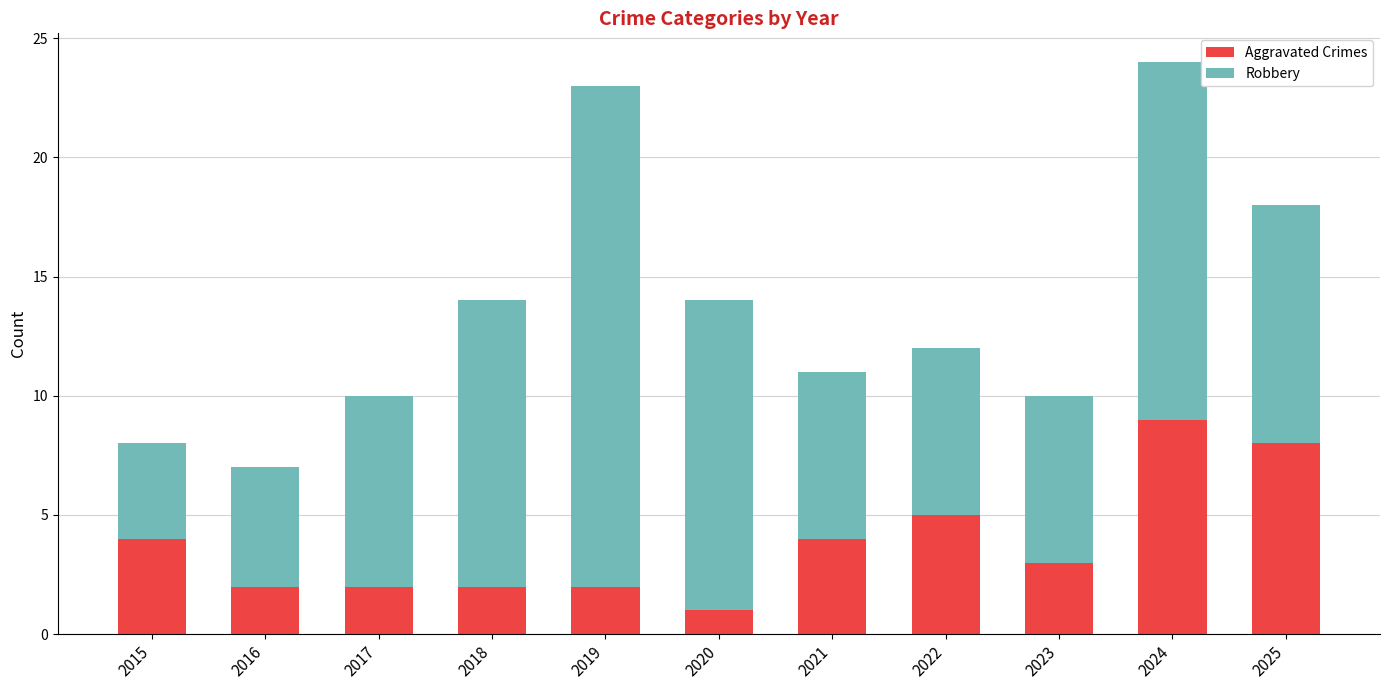

What is the total value across all series at 2022?

12